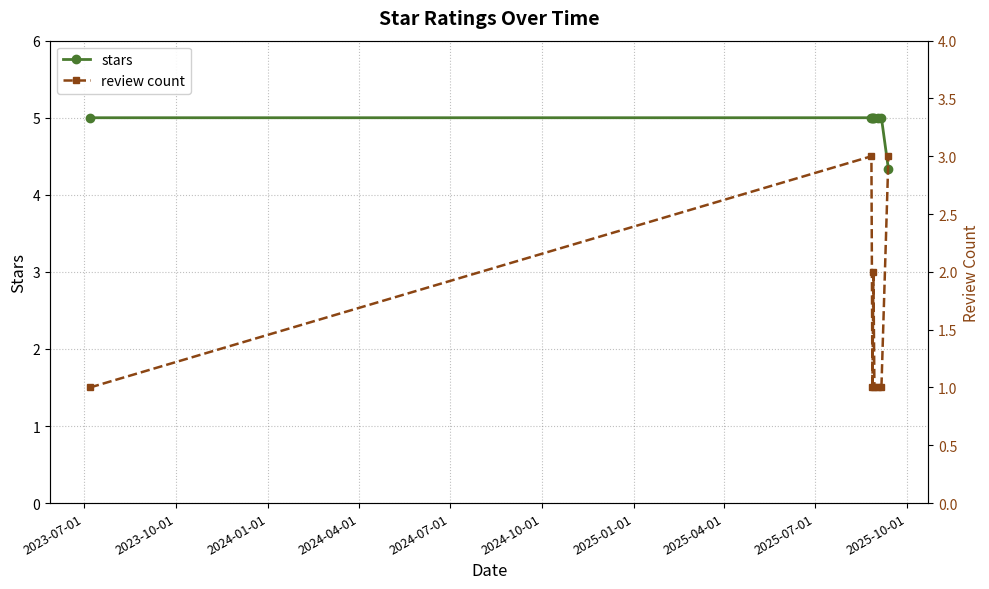

What is the value of the stars point at the 7th from the left?

5.0